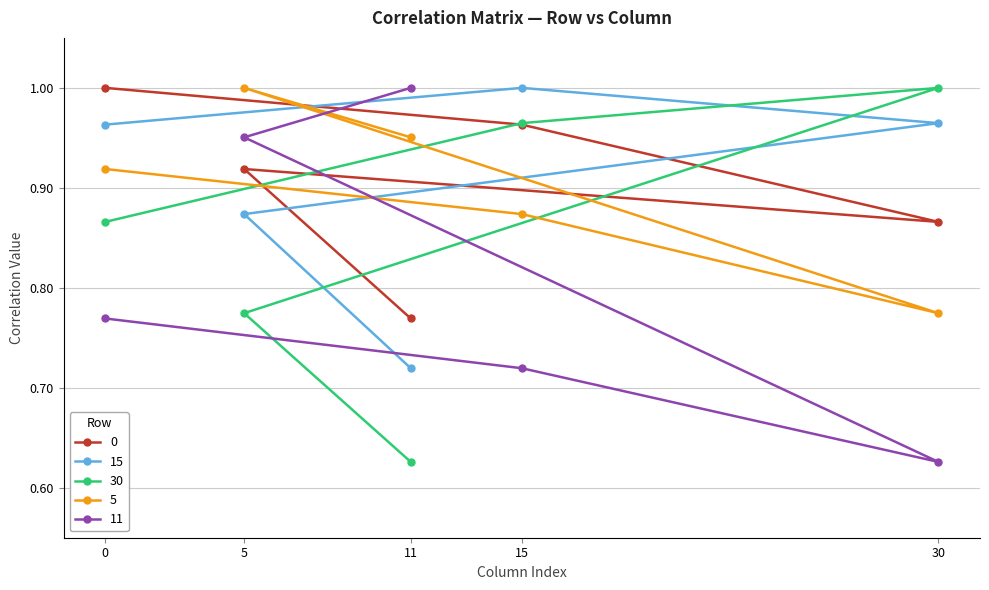

At how many categories does at least one series exceed 0?

5